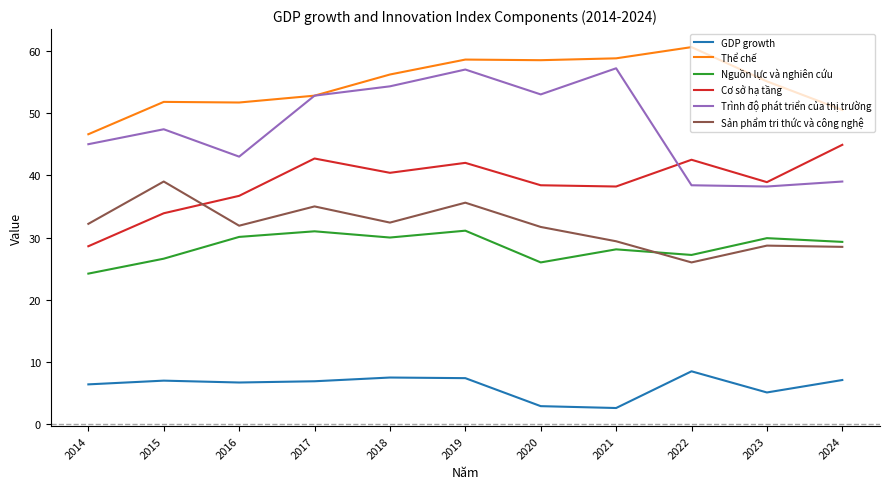

How many distinct data groups are displayed?

6